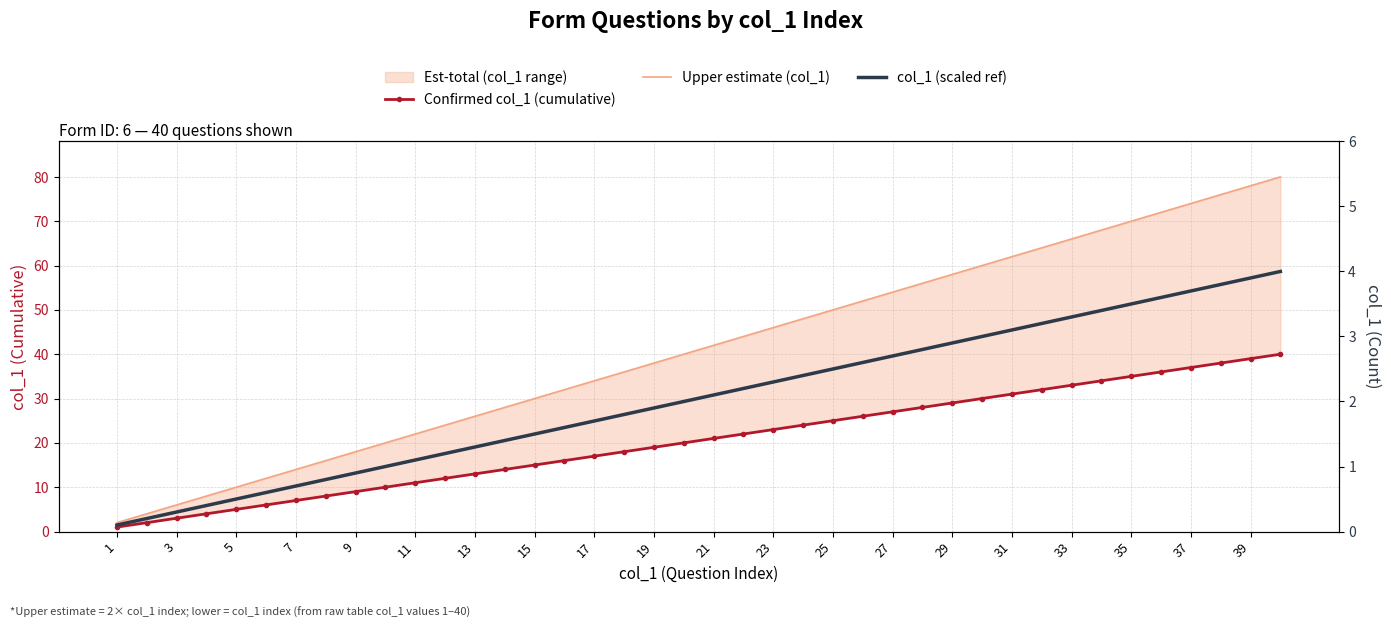

True or false: Confirmed col_1 (cumulative) and Upper estimate (col_1) intersect in this chart.

False